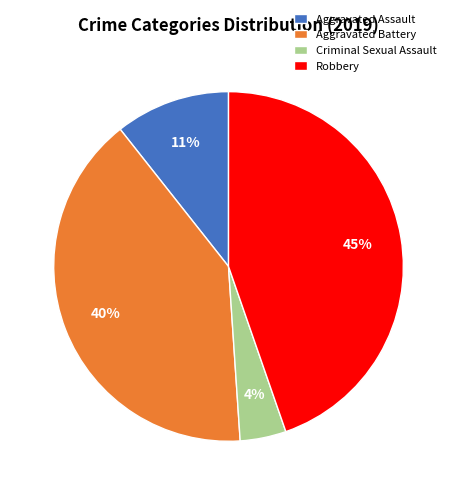

To the nearest percent, what portion does Aggravated Assault represent?

11%